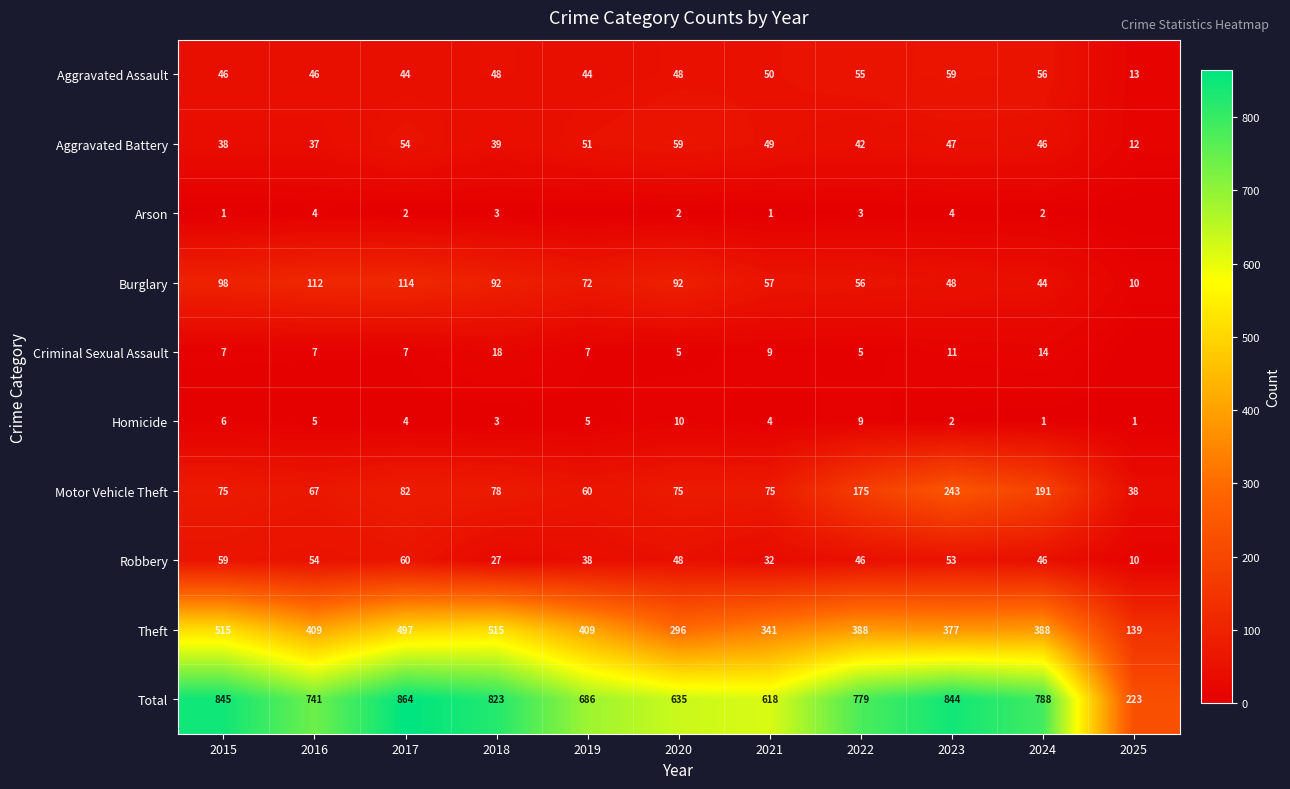

What is the sum of all Aggravated Battery values?

474